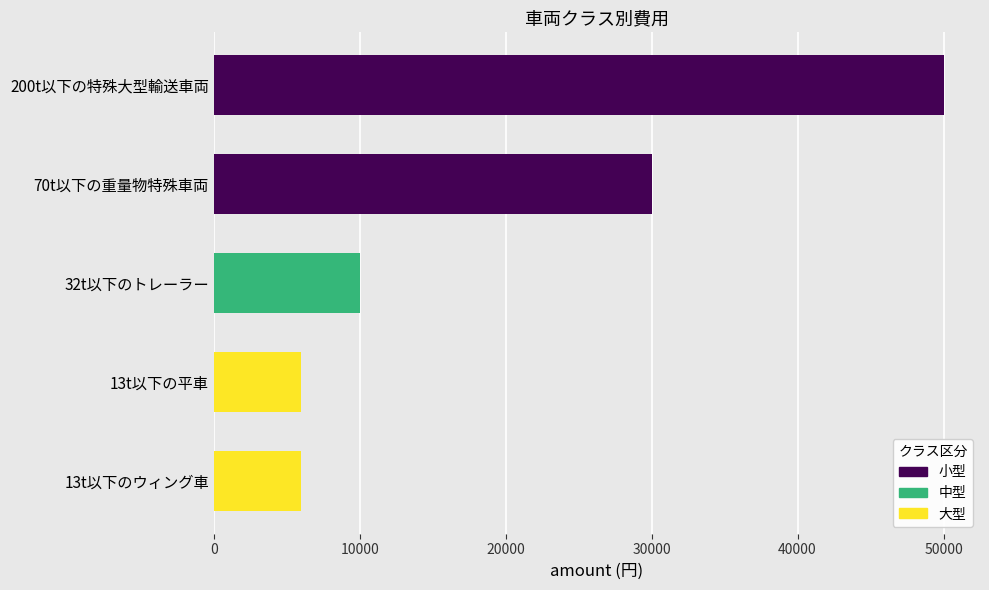

Are the bars grouped side by side (vs. stacked)?

No